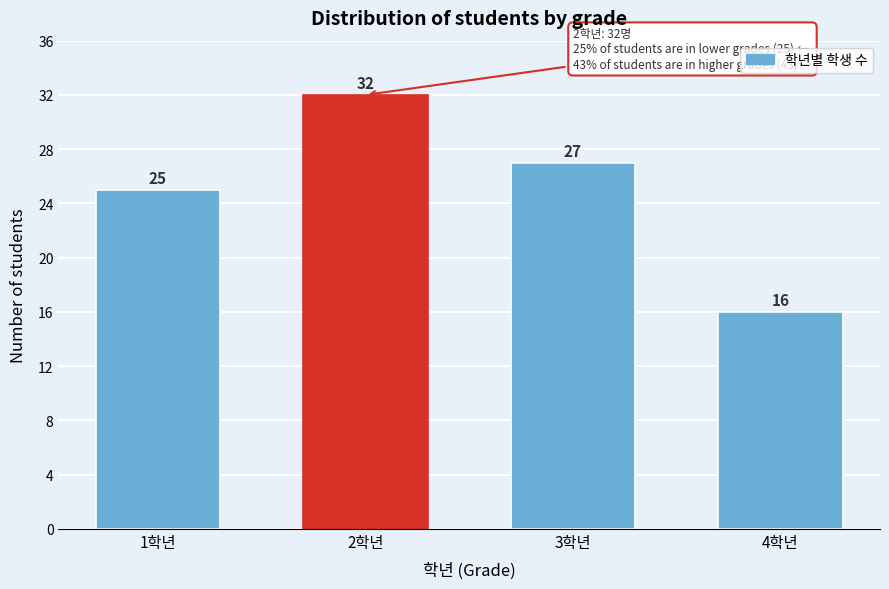

Reading left to right, transcribe all the data shown in this chart.

1학년=25	2학년=32	3학년=27	4학년=16